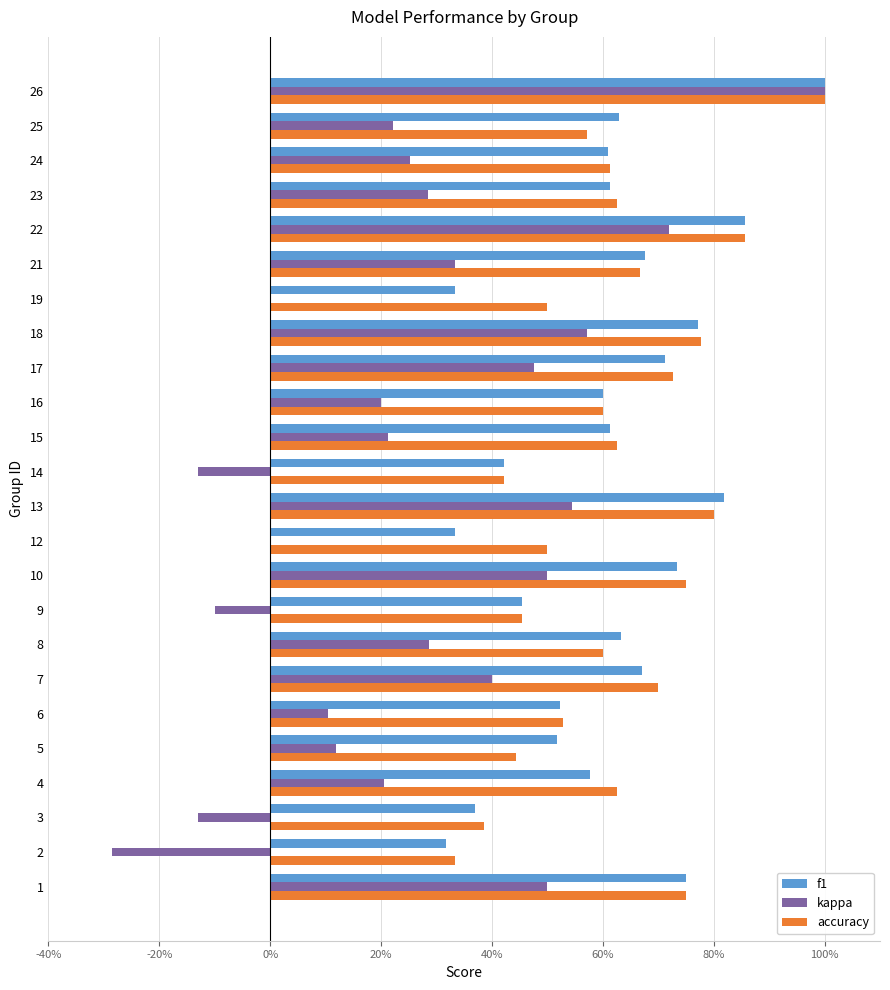

List the series in order of their peak value, lowest first.

f1, kappa, accuracy